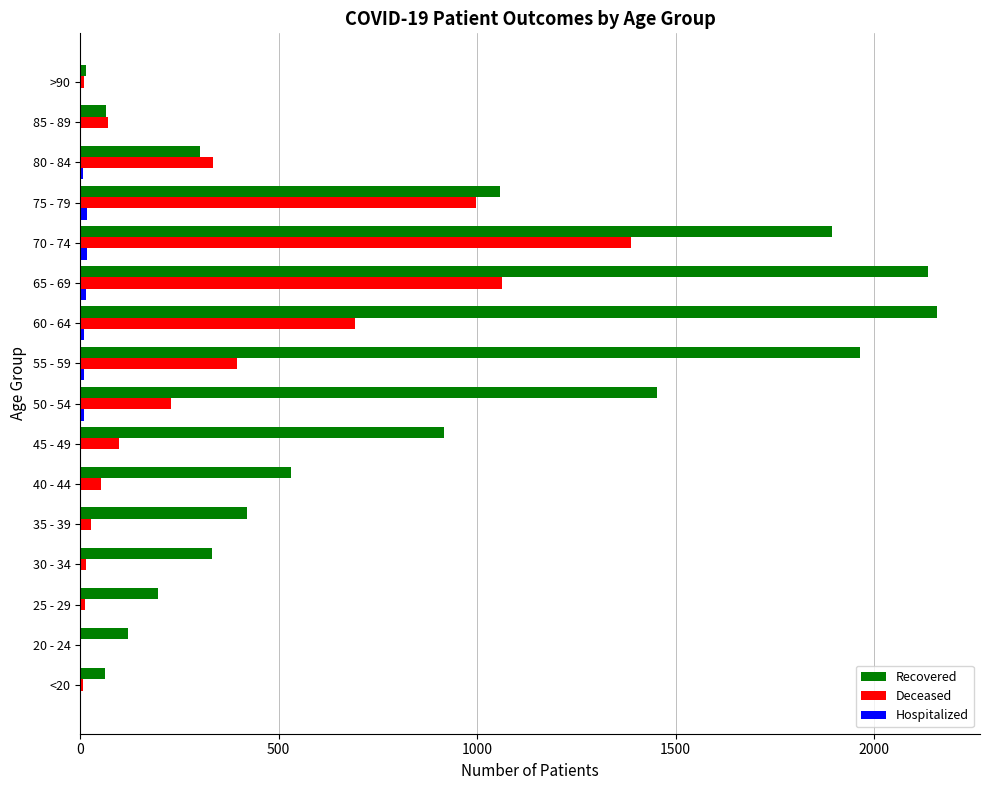

At which label is Recovered closest to 1087?

75 - 79